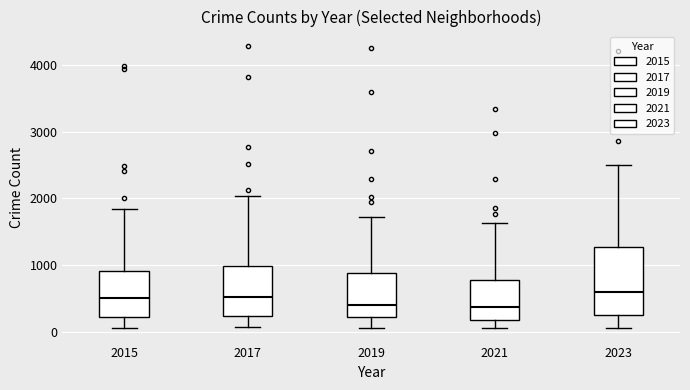

Reading left to right, transcribe this box plot: for each box, give where its median line is, the range the box spans, and where its two whiskers end, as read against the y-axis. The values are not printed on the chart, so give them approximately, as read against the axis.

2015: median 500, box 200 to 900, whiskers 100 to 1800
2017: median 500, box 200 to 1000, whiskers 100 to 2000
2019: median 400, box 200 to 900, whiskers 100 to 1700
2021: median 400, box 200 to 800, whiskers 0 to 1600
2023: median 600, box 300 to 1300, whiskers 100 to 2500